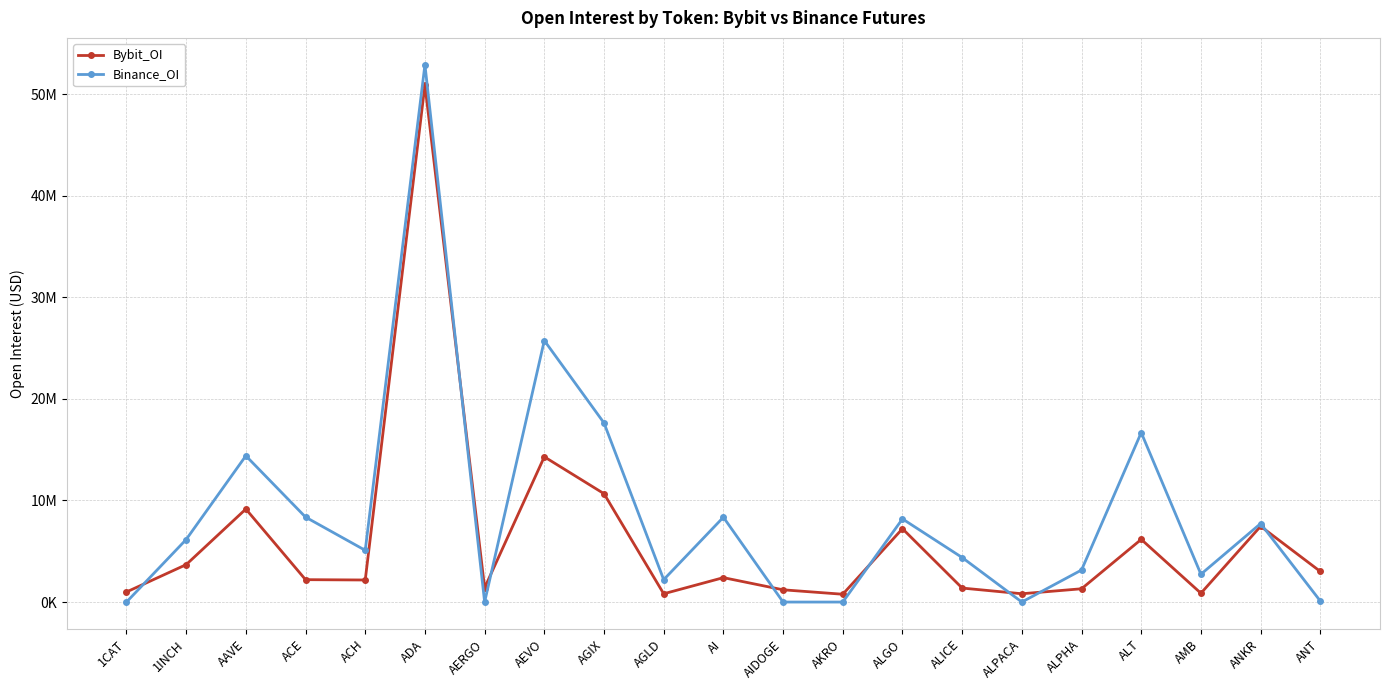

Between which two adjacent categories do Bybit_OI and Binance_OI first intersect?

1CAT and 1INCH